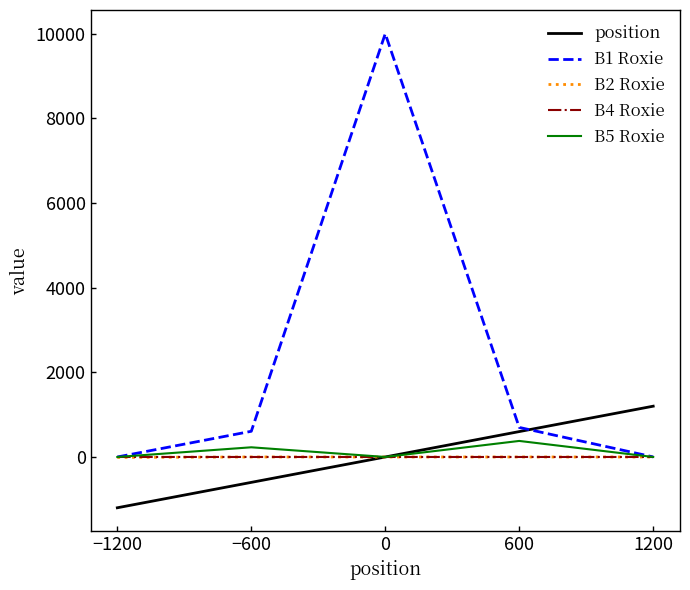

Count the number of categories in the chart.

5